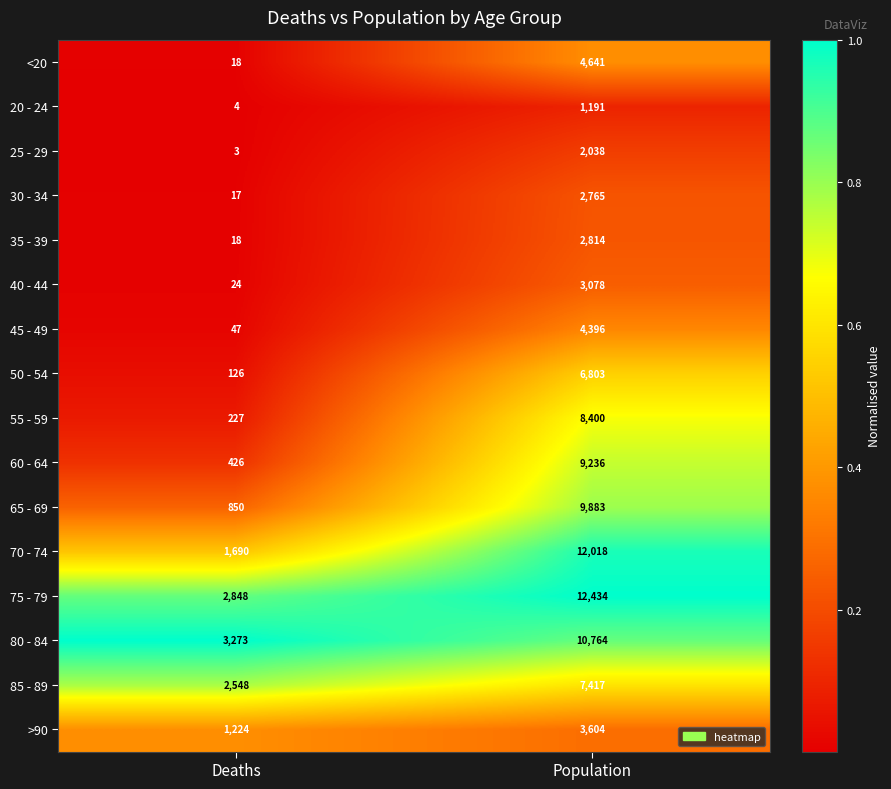

What is the sum of all 30 - 34 values?

2782